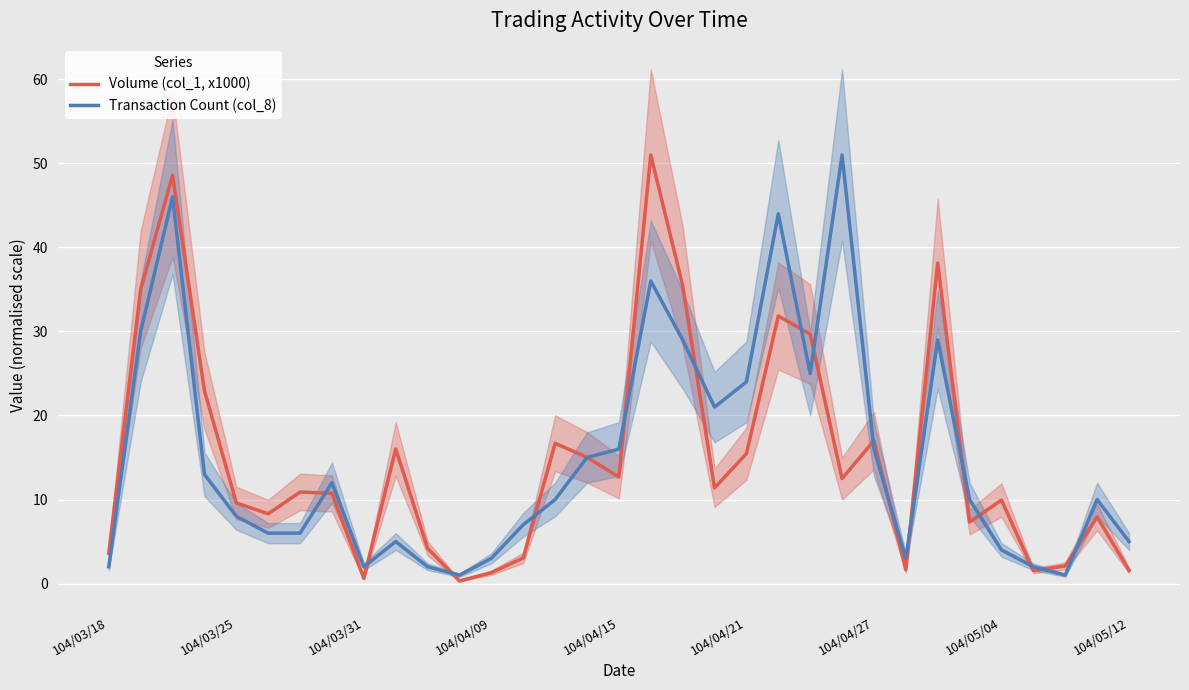

The Volume (col_1, x1000) series shows 17.0 at 104/04/27. True or false?

True